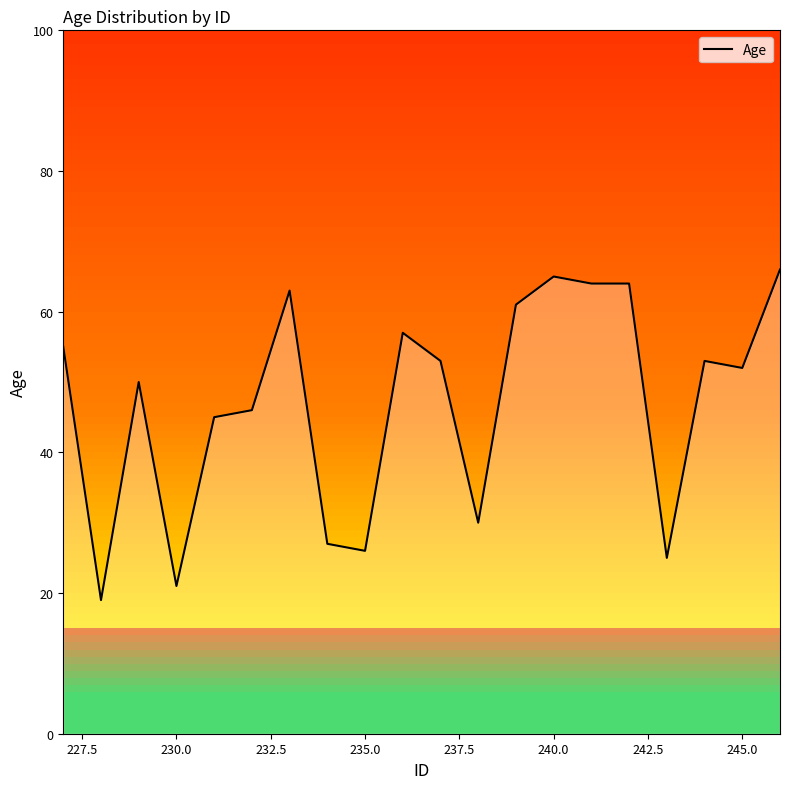

What is the minimum value shown in the chart?

19